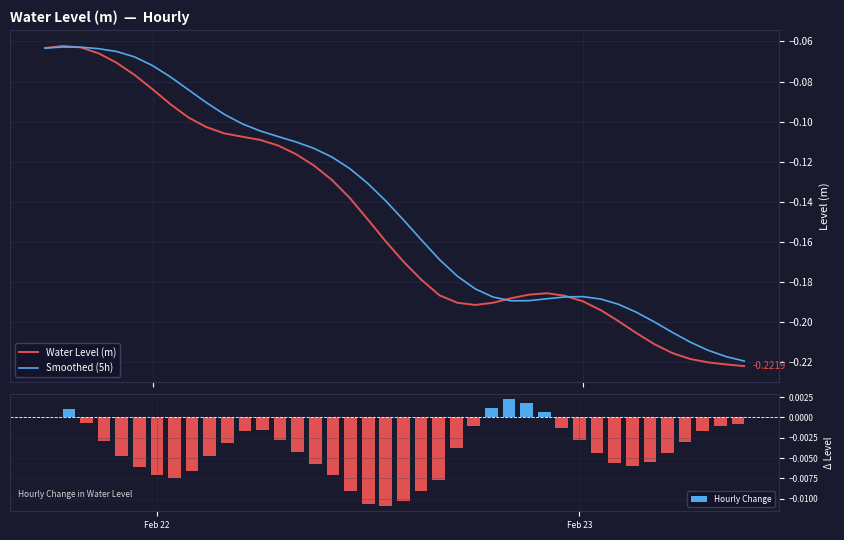

Which series has the largest range (max minus min)?

Water Level (m)